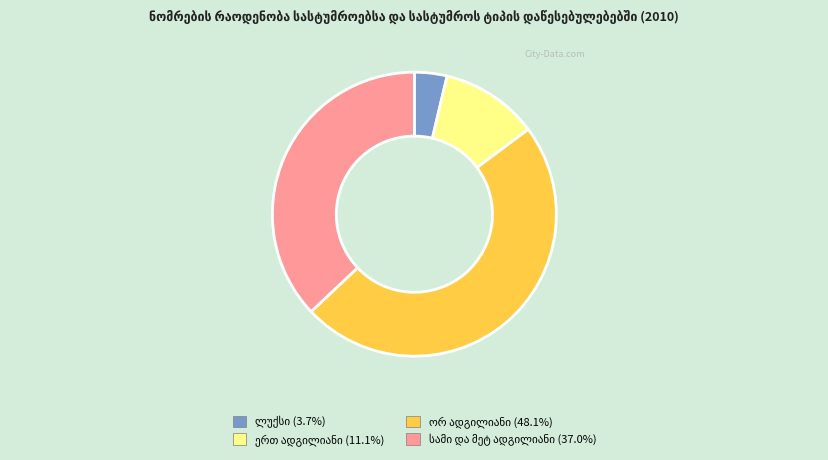

Is there any slice that represents more than half of the pie?

No